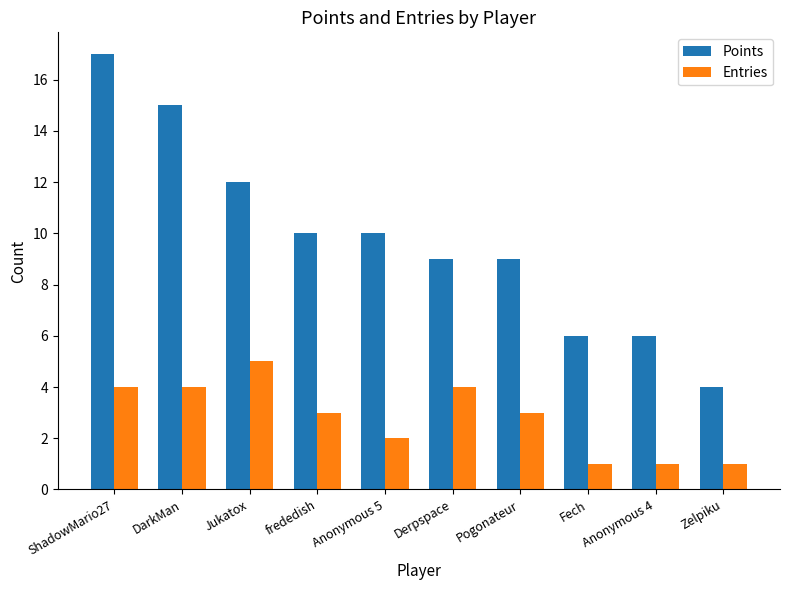

Reading left to right, extract all data points from this chart.

Points: 17	15	12	10	10	9	9	6	6	4
Entries: 4	4	5	3	2	4	3	1	1	1